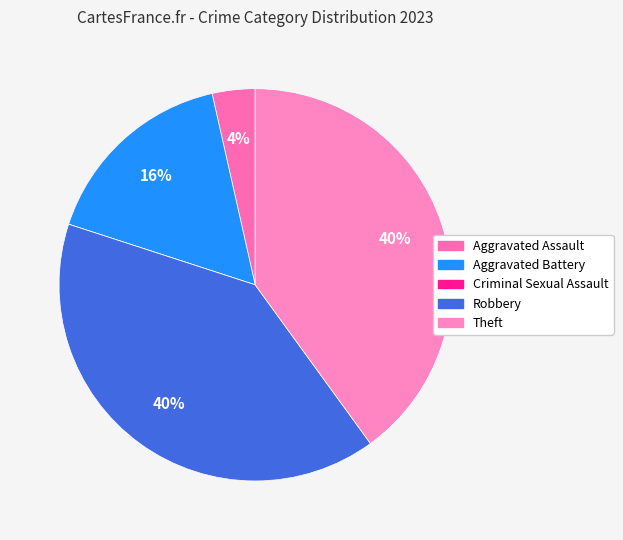

True or false: Aggravated Battery accounts for 1% of the total.

False